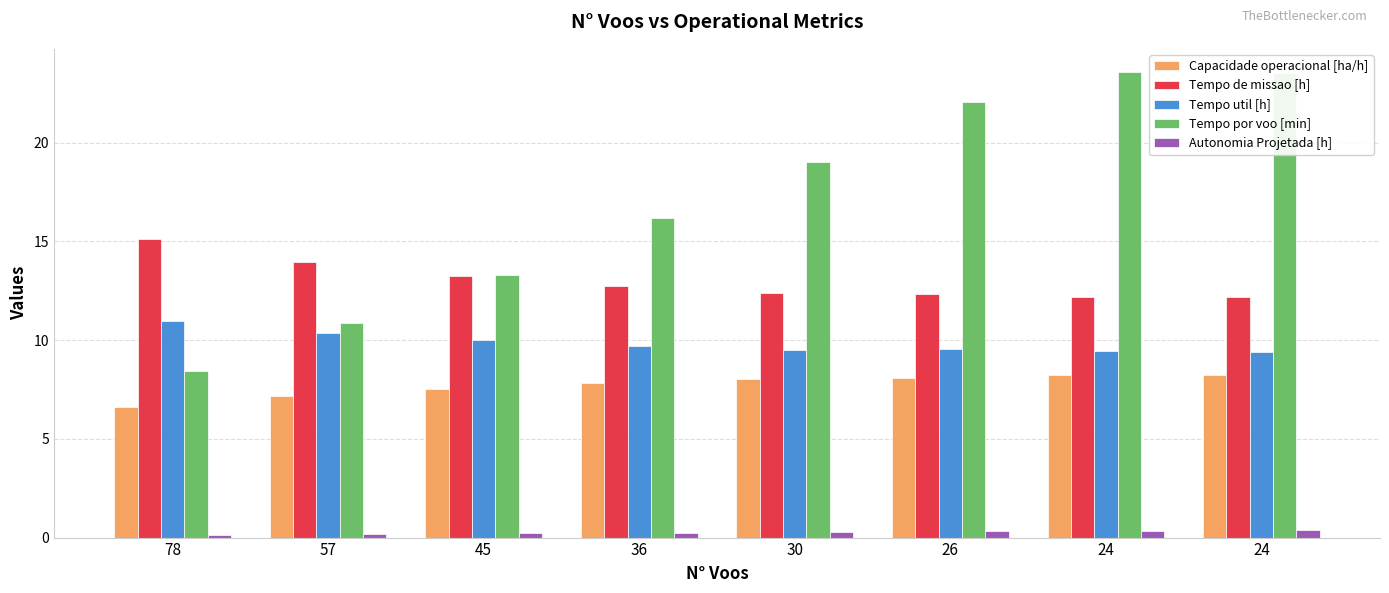

Reading left to right, list all the values displayed in this chart.

Capacidade operacional [ha/h]: 78=6.6	57=7.2	45=7.5	36=7.8	30=8.1	26=8.1	24=8.2	24=8.2
Tempo de missao [h]: 78=15.1	57=13.9	45=13.3	36=12.8	30=12.4	26=12.3	24=12.2	24=12.2
Tempo util [h]: 78=11.0	57=10.3	45=10.0	36=9.7	30=9.5	26=9.6	24=9.4	24=9.4
Tempo por voo [min]: 78=8.4	57=10.9	45=13.3	36=16.2	30=19.0	26=22.1	24=23.6	24=23.5
Autonomia Projetada [h]: 78=0.1	57=0.2	45=0.2	36=0.2	30=0.3	26=0.3	24=0.3	24=0.4